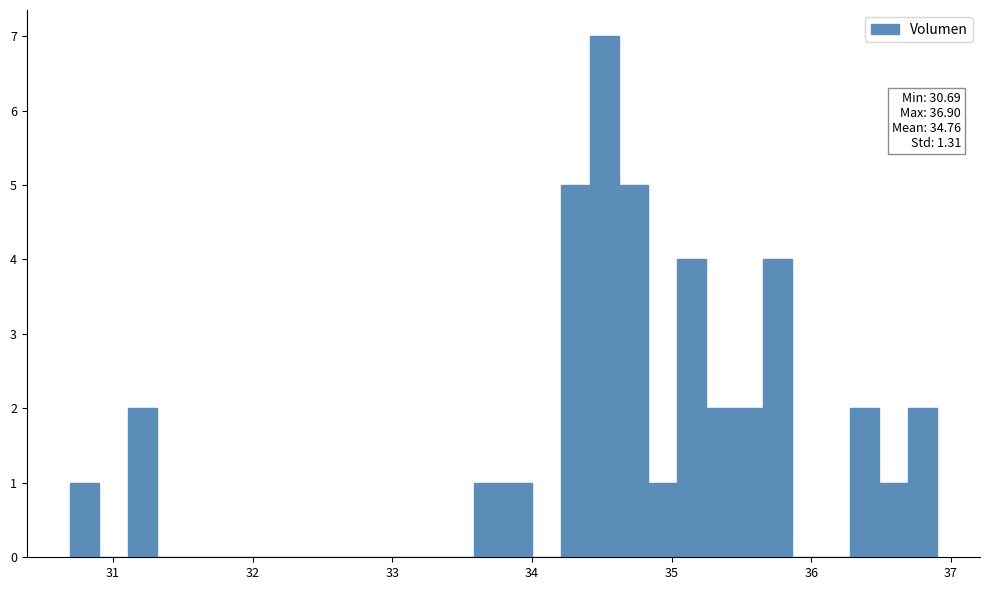

Read against the x-axis, roughly where is the centre of the tallest bar?

34.5